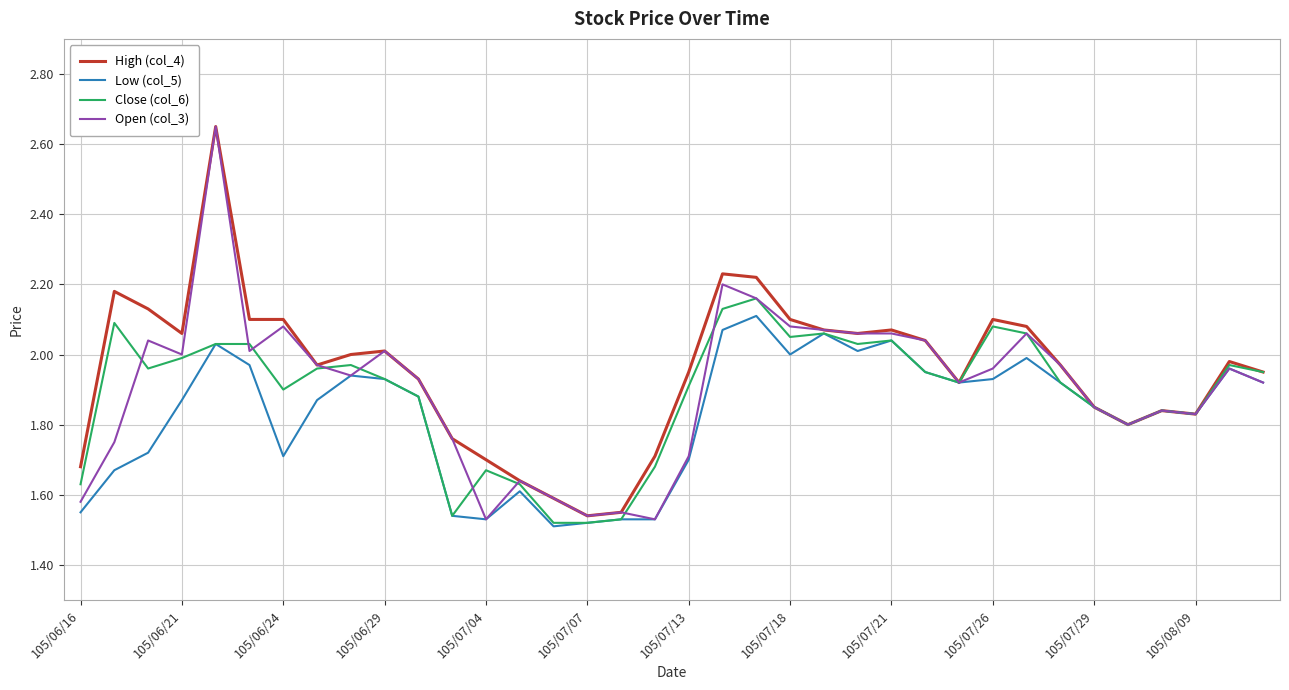

What is the highest value of the Low (col_5) series?

2.1